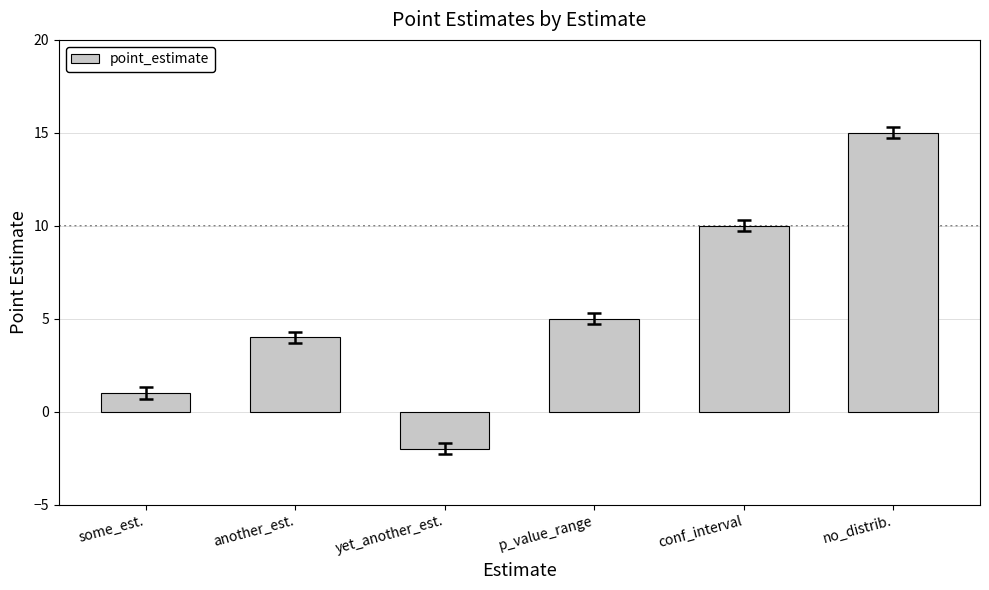

What is the value of the 5th bar from the left?

10